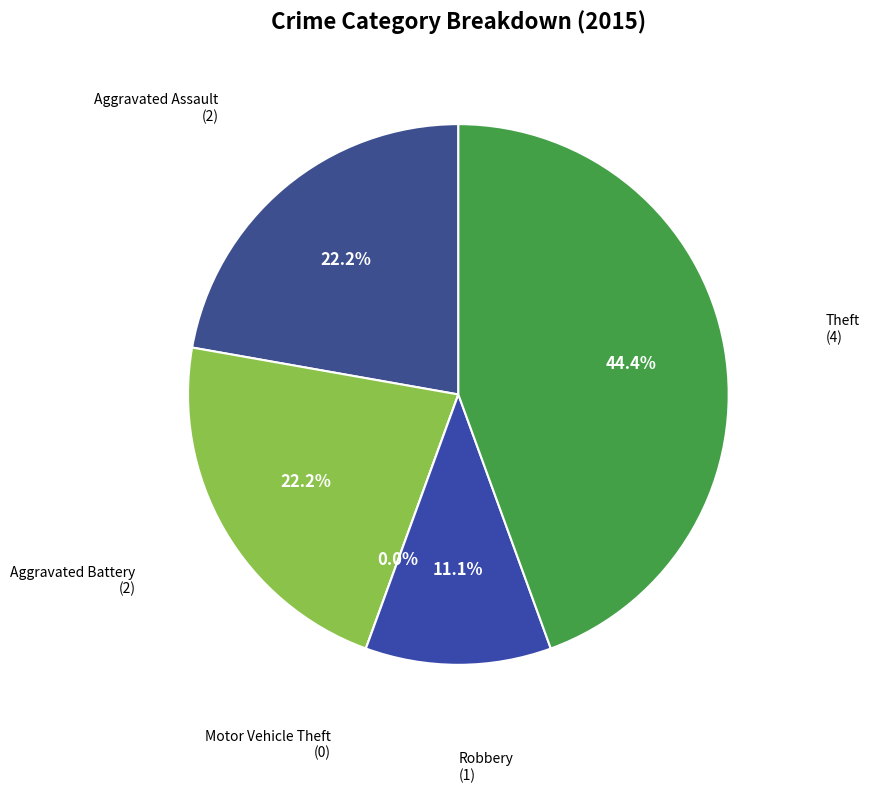

Combined, do Robbery and Aggravated Assault account for over 50%?

No